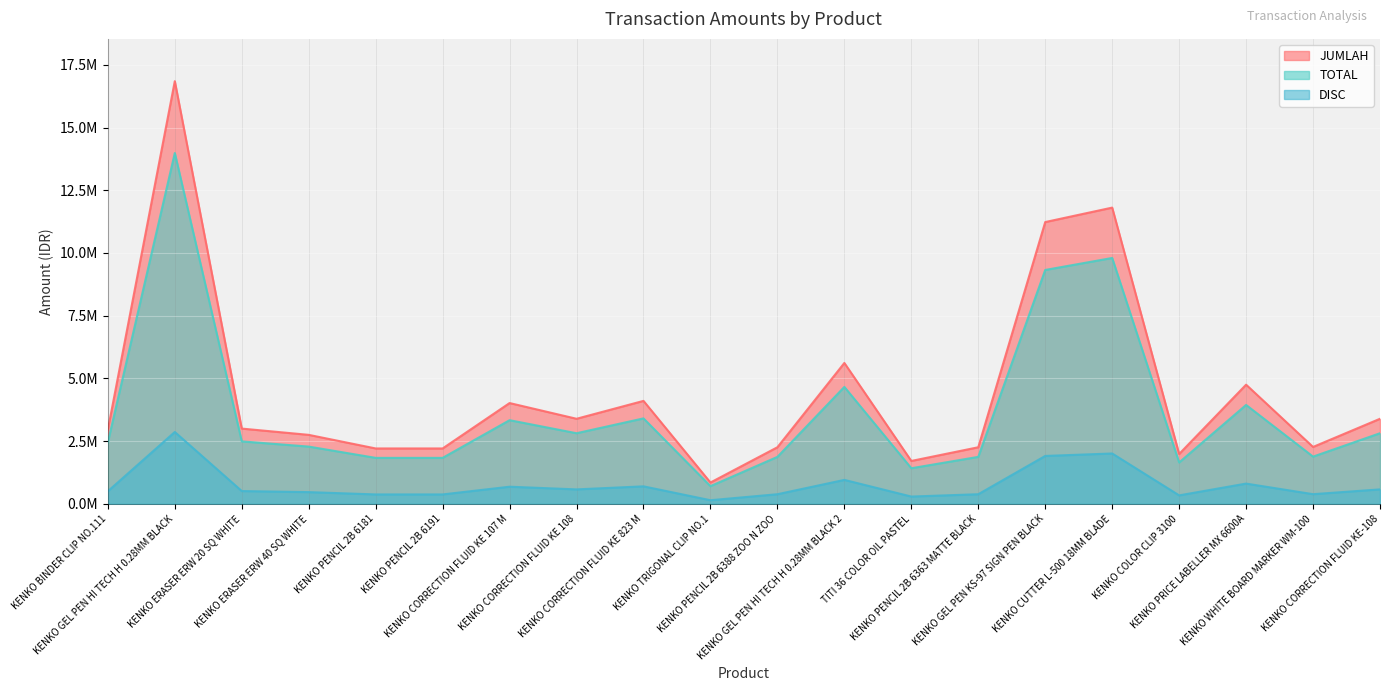

At which category does JUMLAH reach its first local valley?

KENKO CORRECTION FLUID KE 108